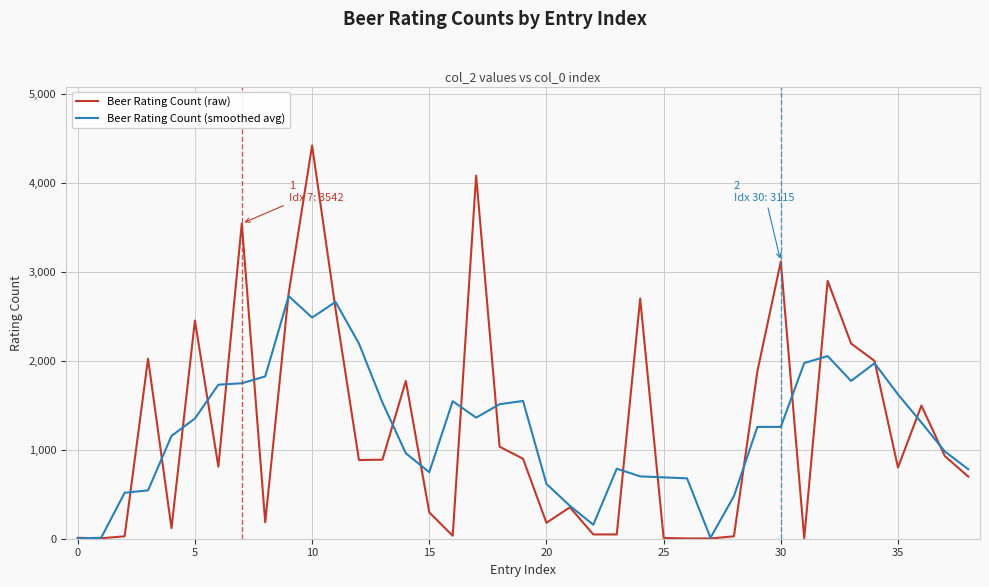

List the series in order of their peak value, highest first.

Beer Rating Count (raw), Beer Rating Count (smoothed avg)